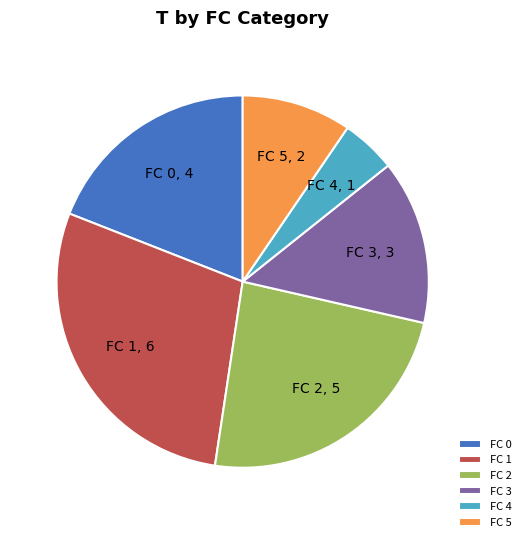

Approximately how many times larger is the value at FC 4 compared to FC 5?

0.5